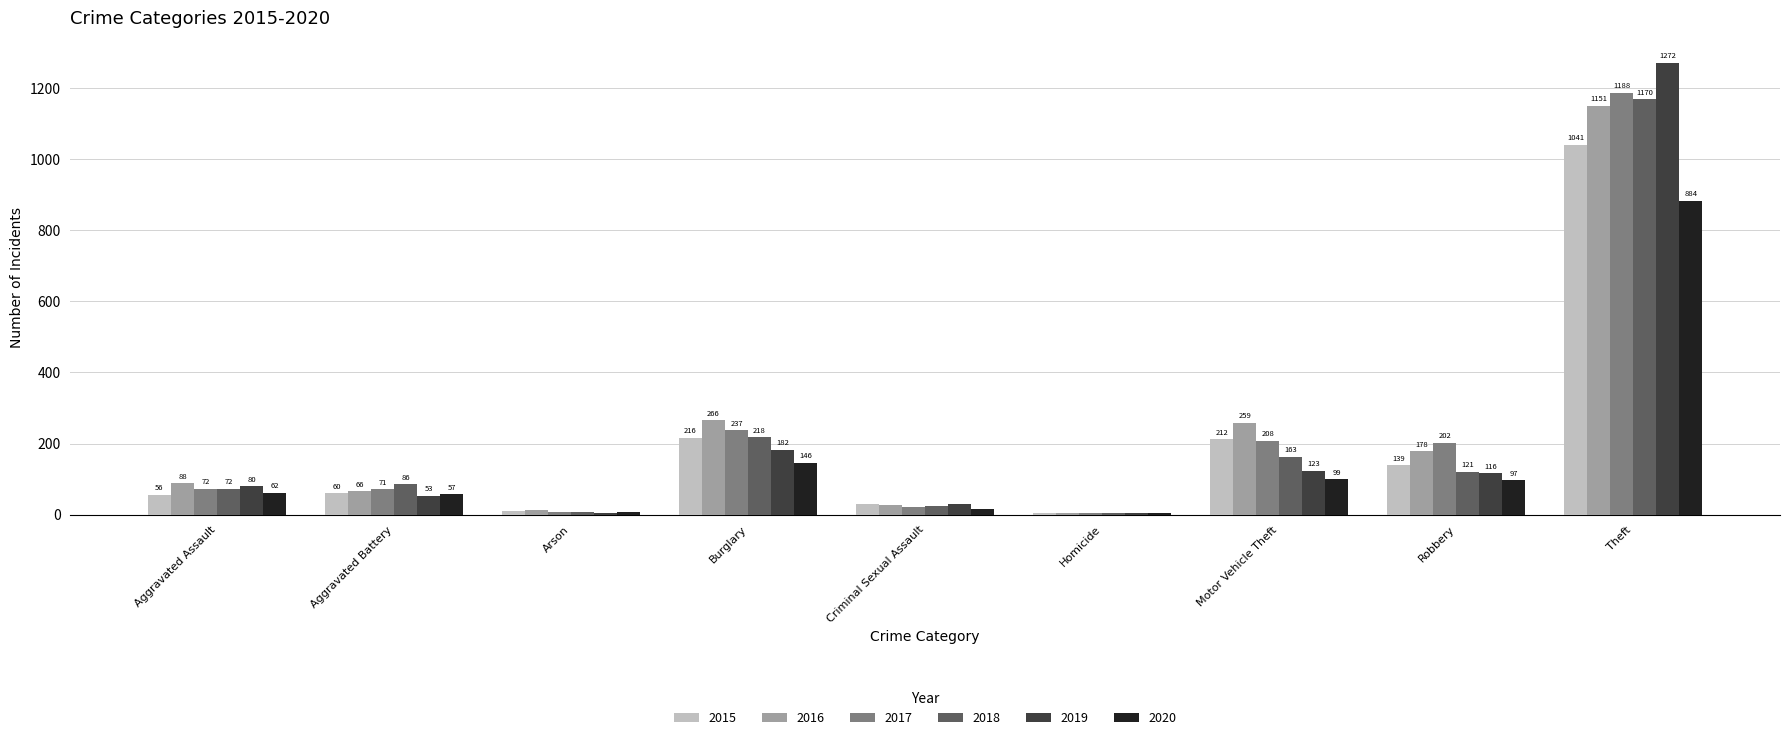

True or false: 2015 has a value of 10 at Arson.

True